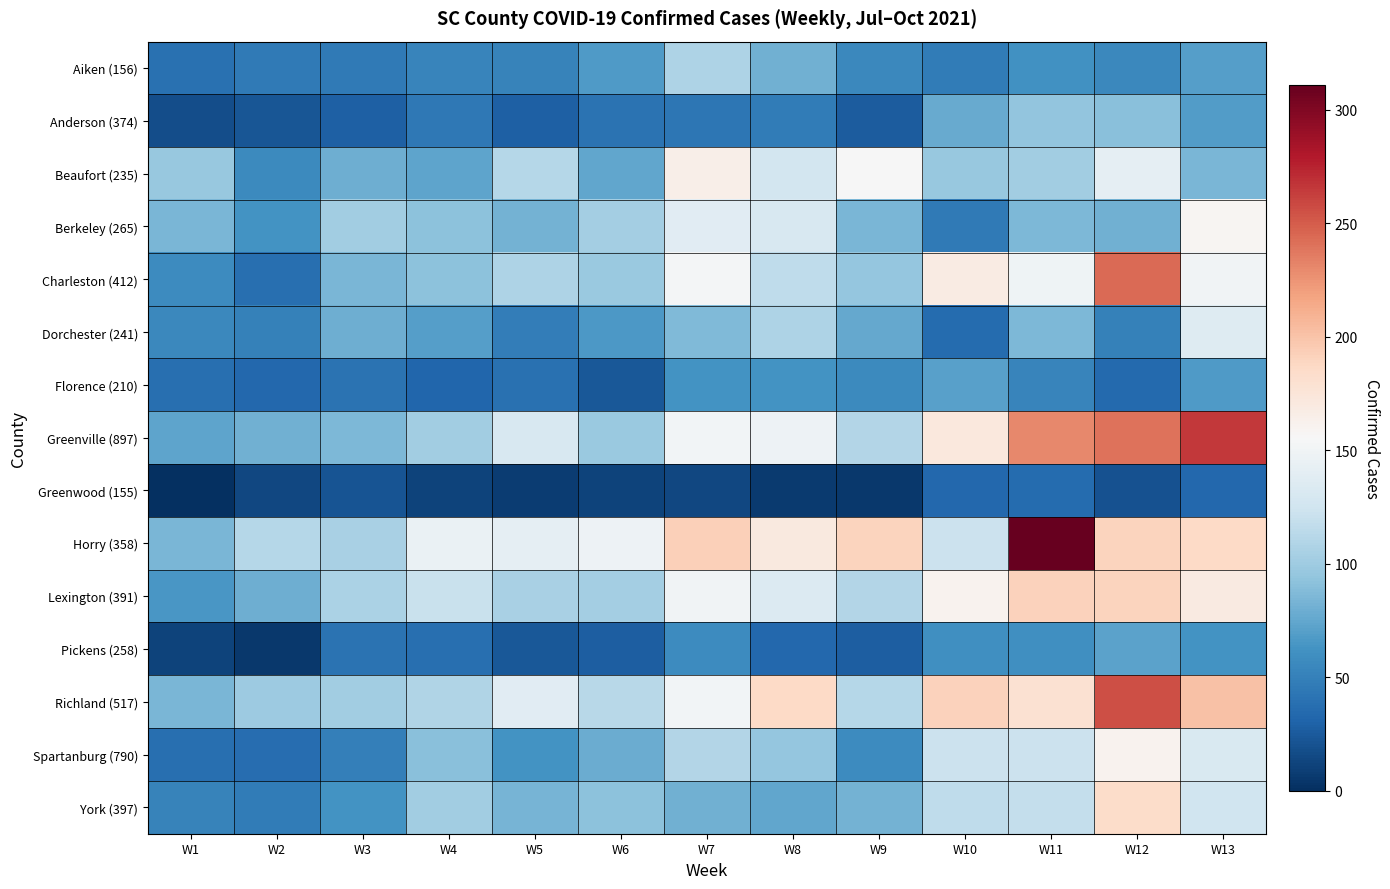

Which series has the widest spread of values?

Horry (358)